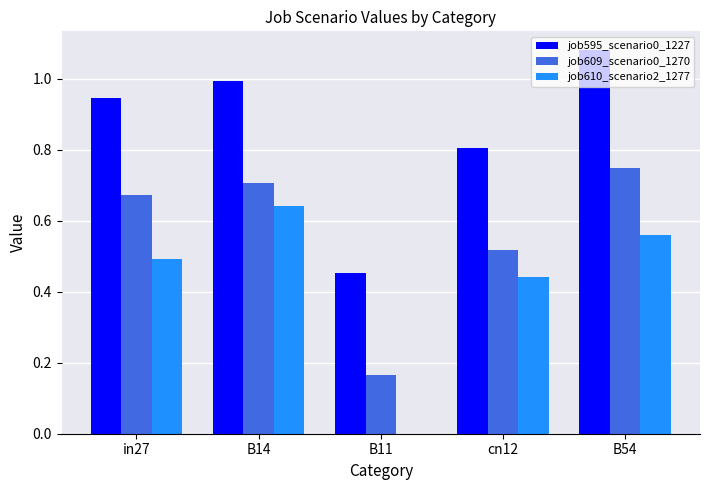

Which category has the highest value in the job595_scenario0_1227 series?

B54